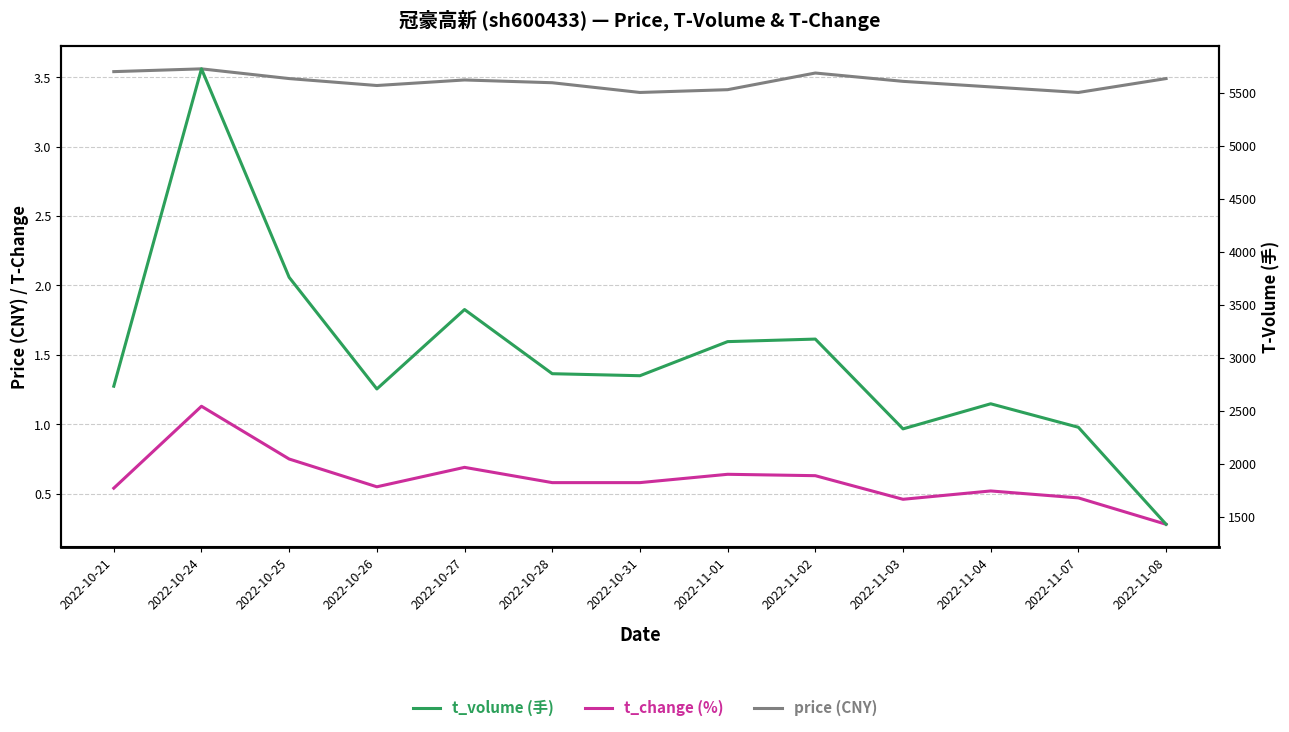

At how many categories does at least one series exceed 32?

13